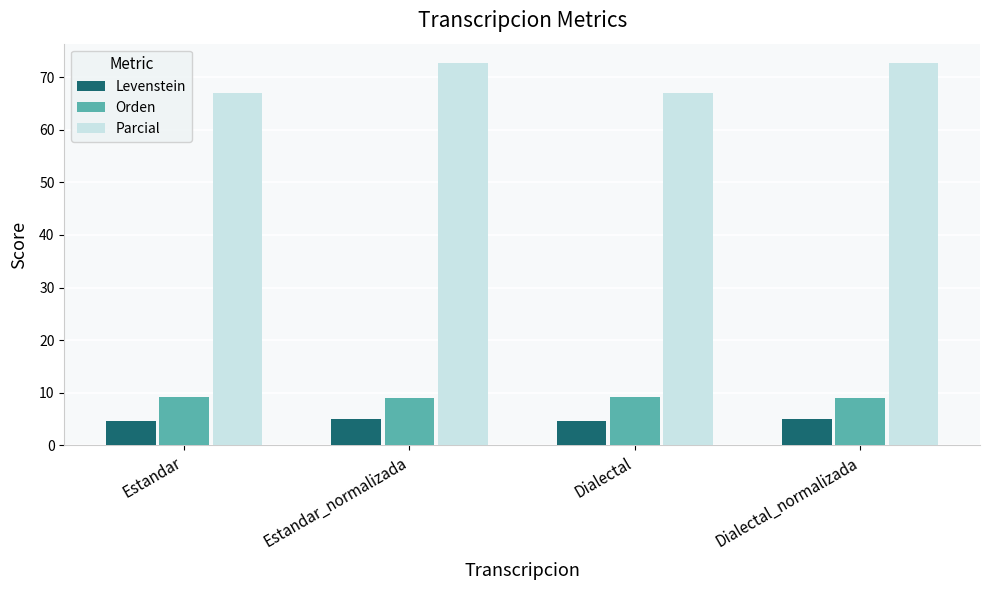

How many categories are shown in the chart?

4